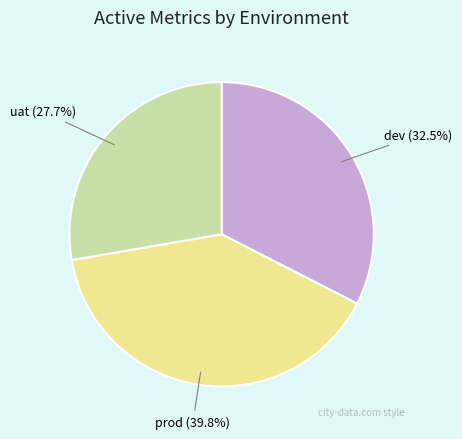

How many slices are in this pie chart?

3